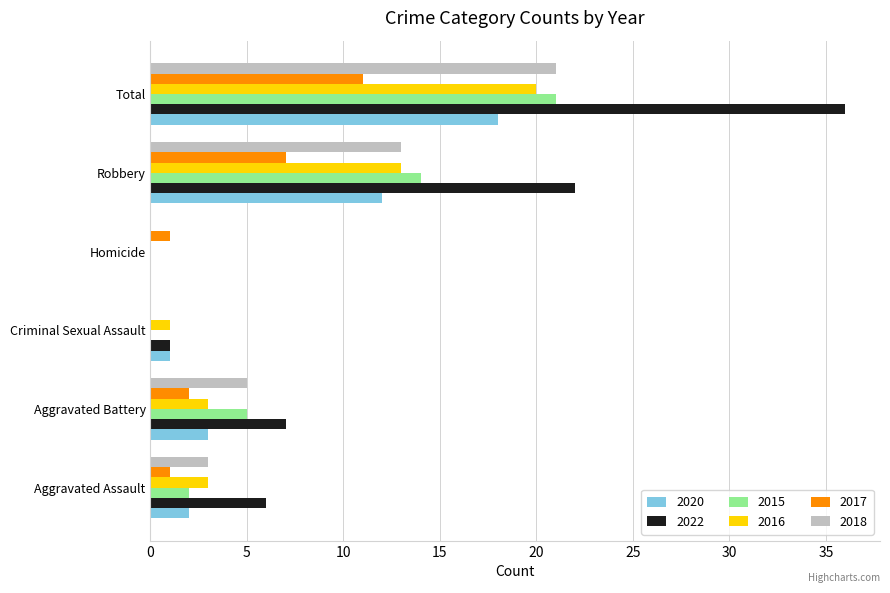

Where is 2018 nearest to the value 10?

Robbery